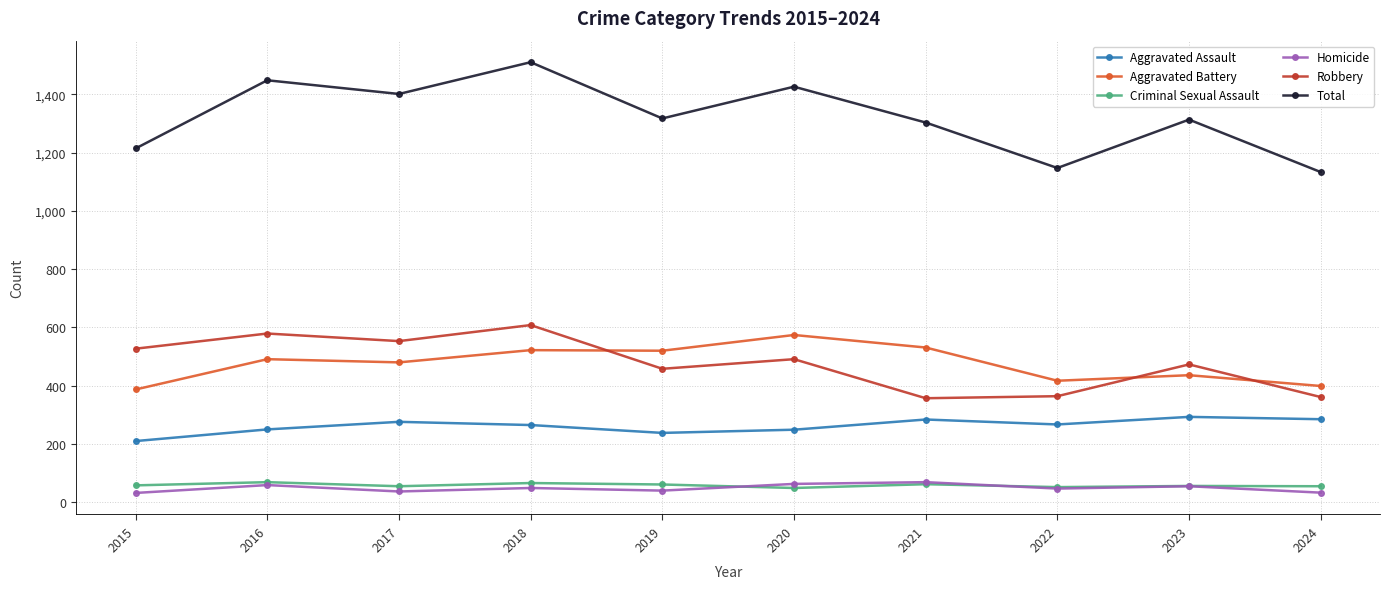

What is the value of the Aggravated Assault point at the 8th from the left?

267